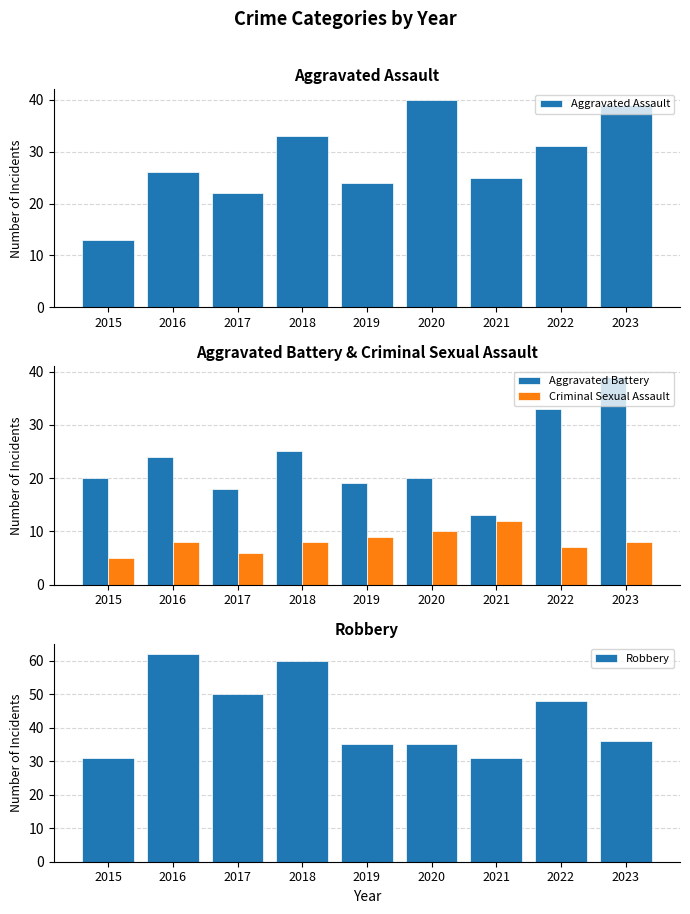

Reading left to right, extract all data points from this chart.

Aggravated Assault: 2015=13	2016=26	2017=22	2018=33	2019=24	2020=40	2021=25	2022=31	2023=39
Aggravated Battery: 2015=20	2016=24	2017=18	2018=25	2019=19	2020=20	2021=13	2022=33	2023=39
Criminal Sexual Assault: 2015=5	2016=8	2017=6	2018=8	2019=9	2020=10	2021=12	2022=7	2023=8
Robbery: 2015=31	2016=62	2017=50	2018=60	2019=35	2020=35	2021=31	2022=48	2023=36